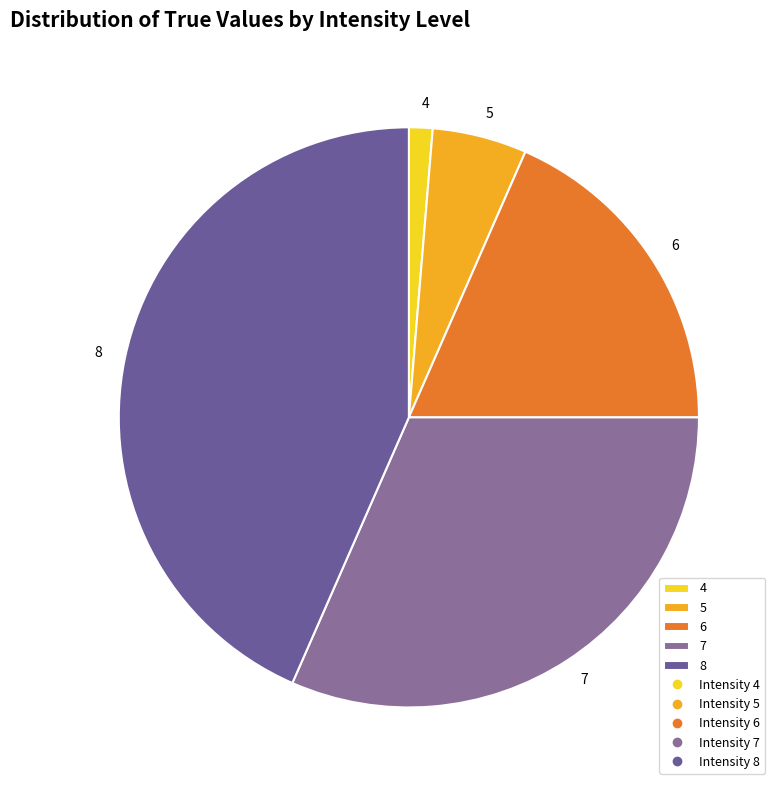

Do 7 and 8 together represent more than half of the pie?

Yes